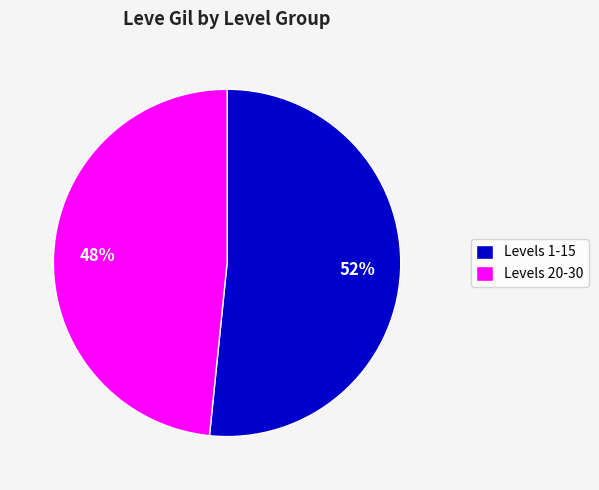

To the nearest percent, what is the average slice percentage?

50%